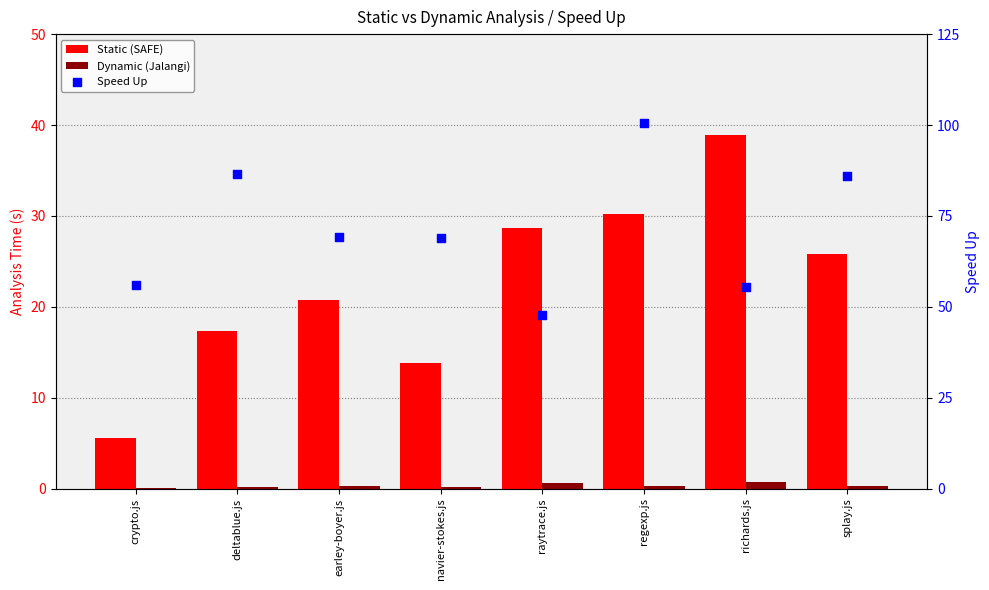

What are all the series names shown in the legend?

Static (SAFE), Dynamic (Jalangi), Speed Up